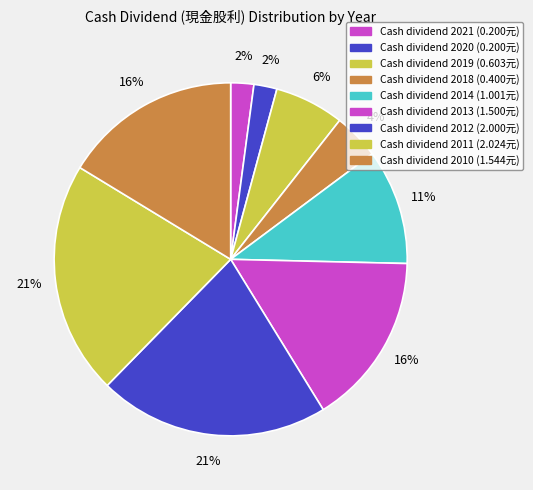

Which category has the smallest portion of the pie?

2021